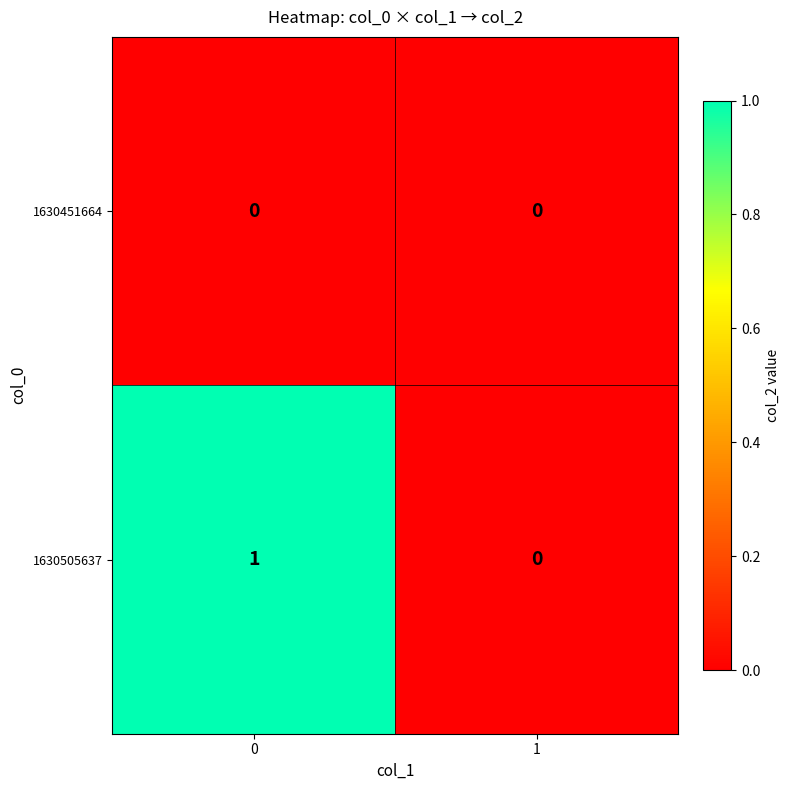

List the series in order of their overall mean, highest first.

1630505637, 1630451664